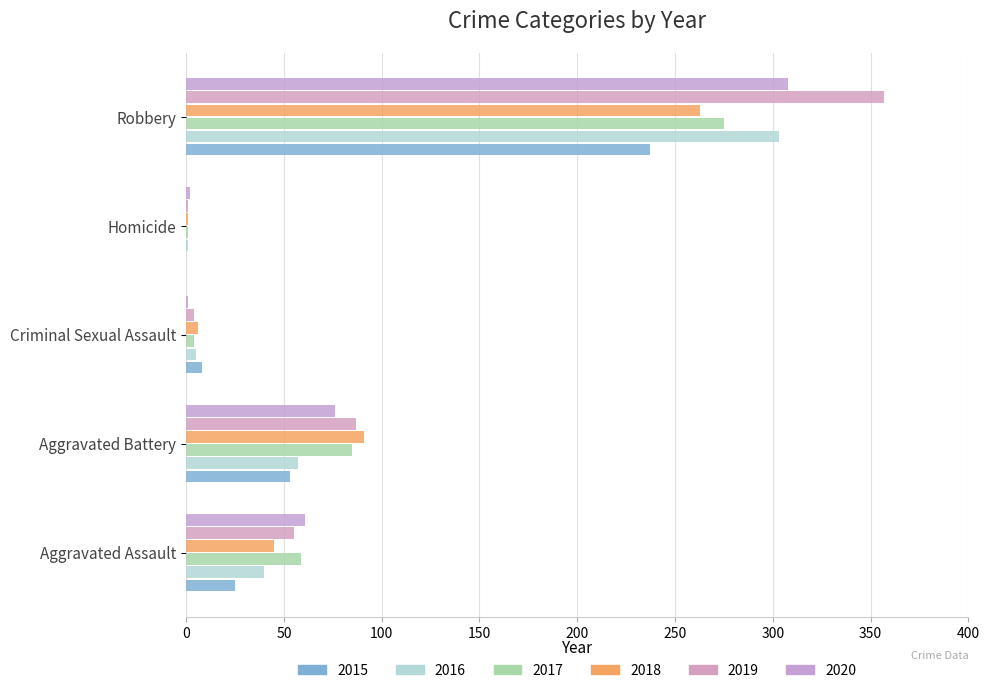

What are all the series names shown in the legend?

2015, 2016, 2017, 2018, 2019, 2020